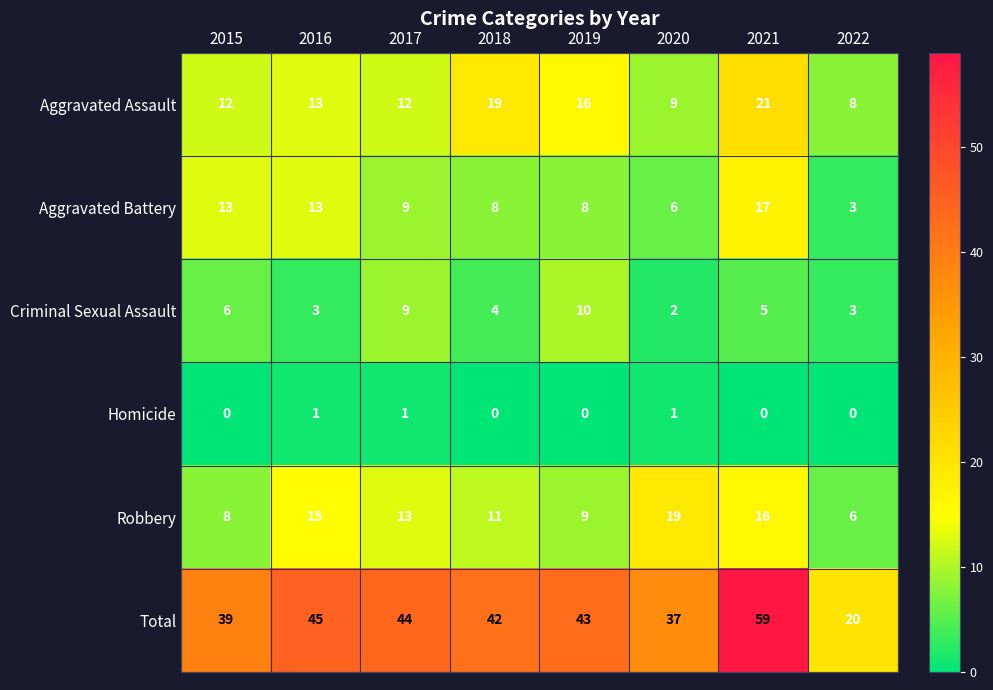

Which series has the largest range (max minus min)?

Total